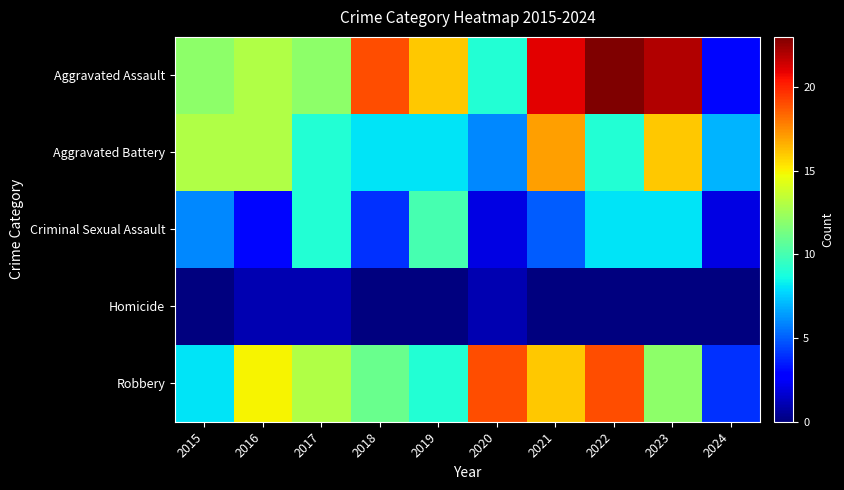

Between 2023 and 2016, which is larger?

2023